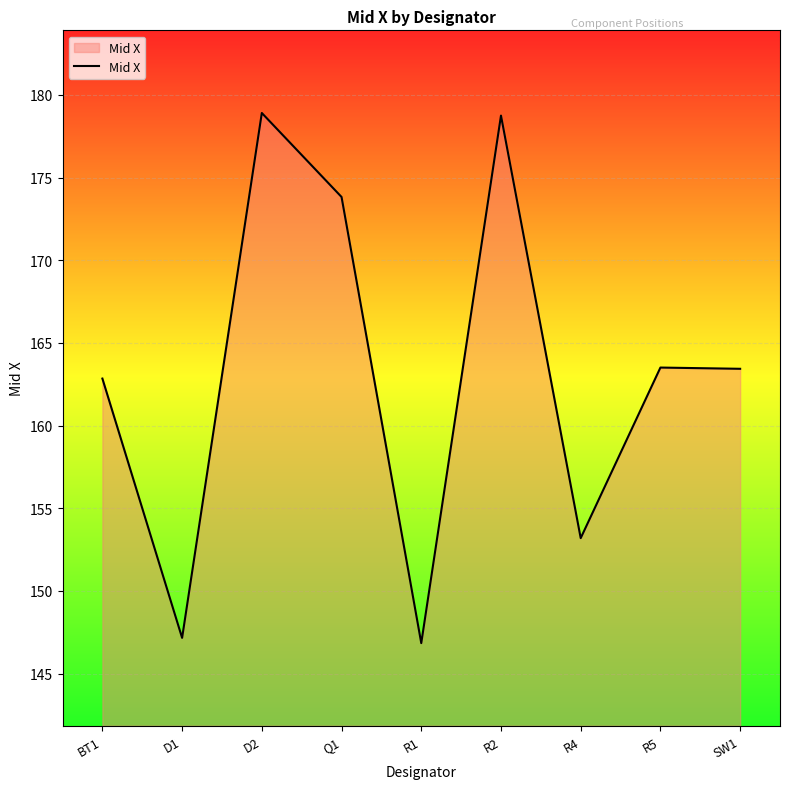

Does the chart display data point markers on the line(s)?

No